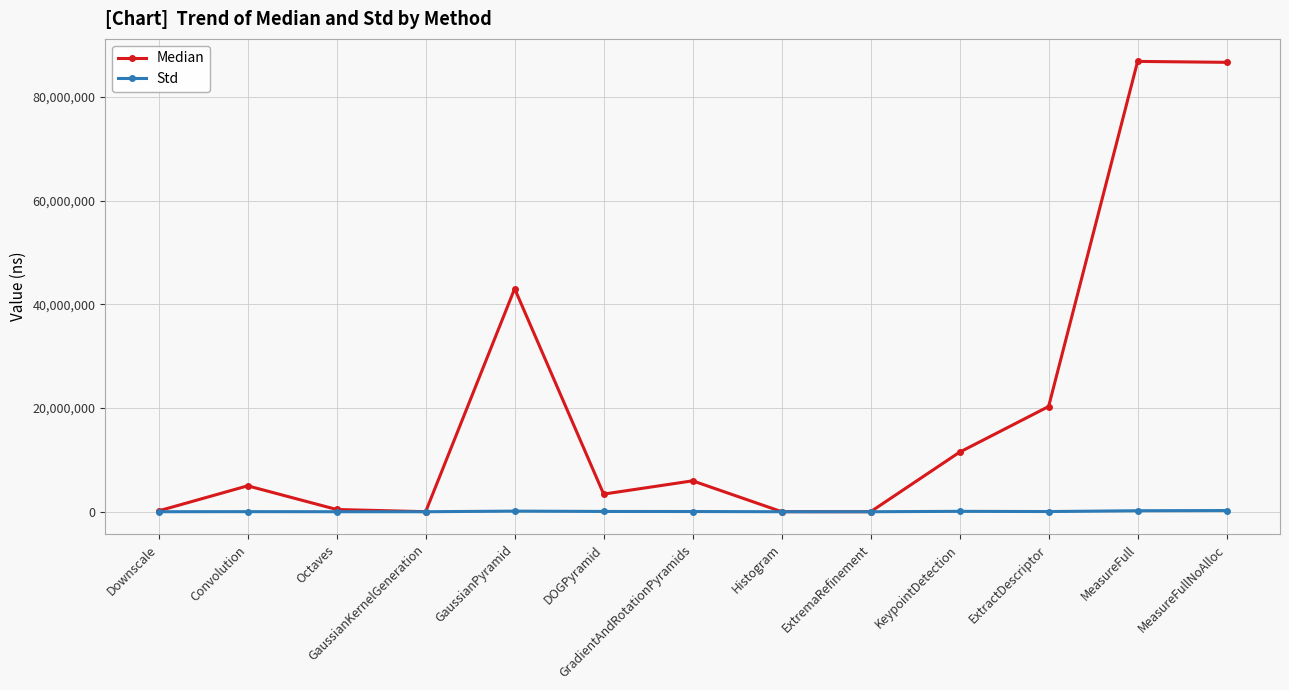

What is the minimum value shown in the chart?

8.9